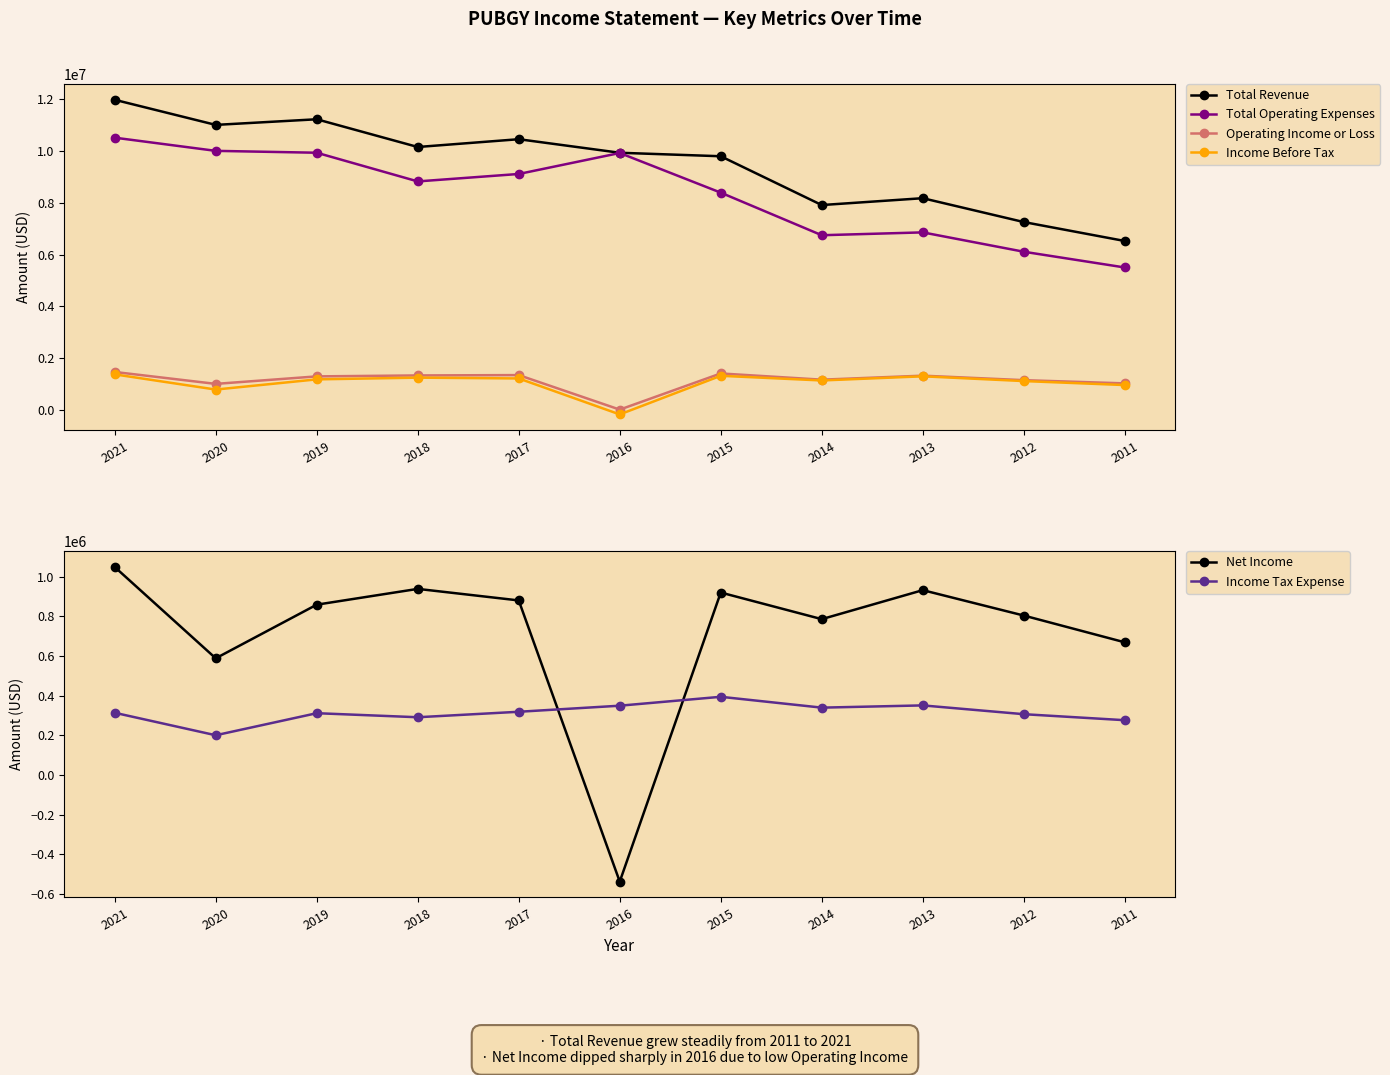

What is the minimum value shown in the chart?

-538000